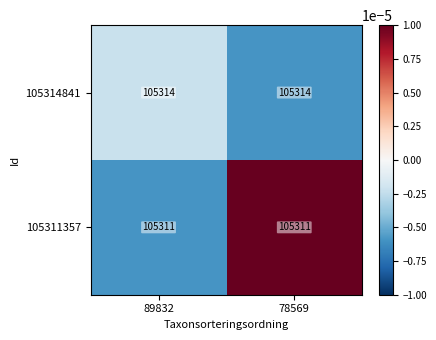

The 105311357 series shows 105311 at 78569. True or false?

True